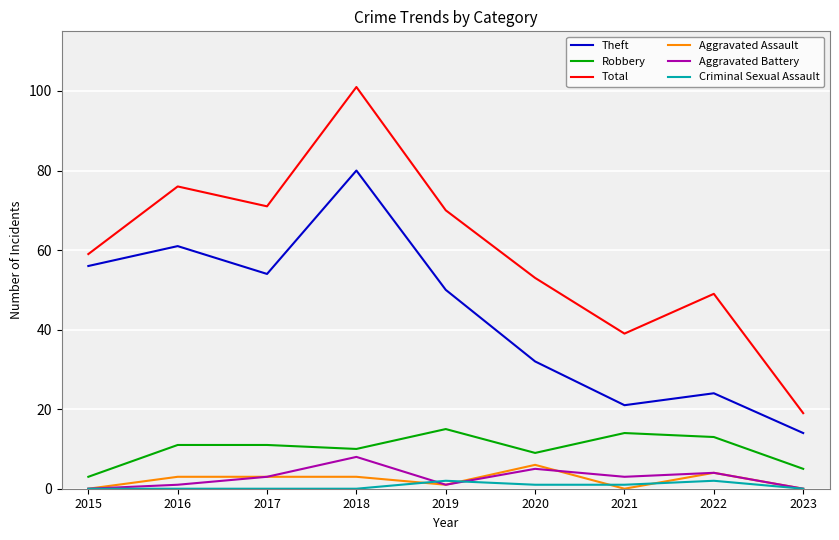

What is the maximum value for Aggravated Assault?

6